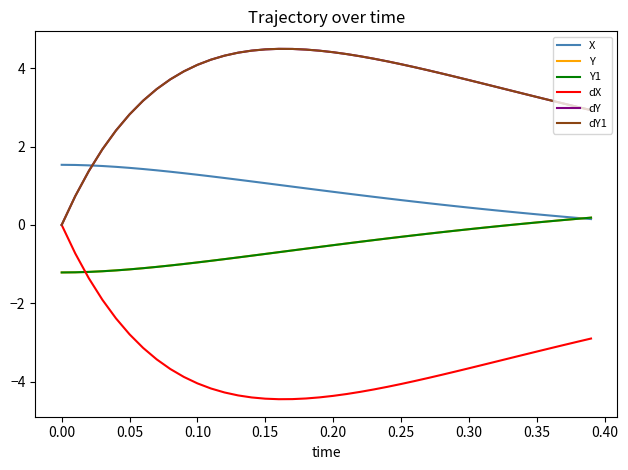

Does the chart have visible grid lines?

No